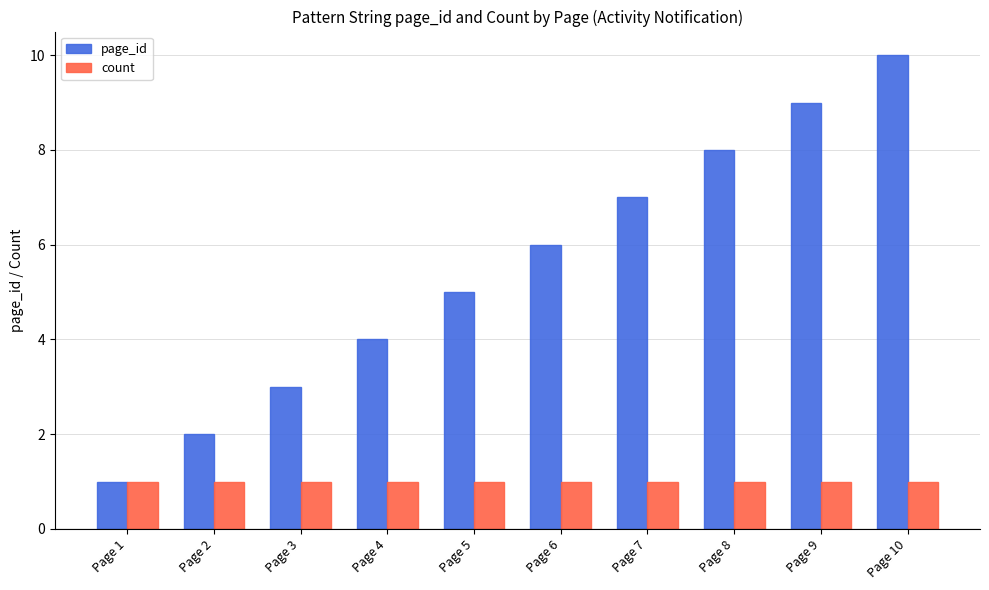

What is the greatest value displayed?

10